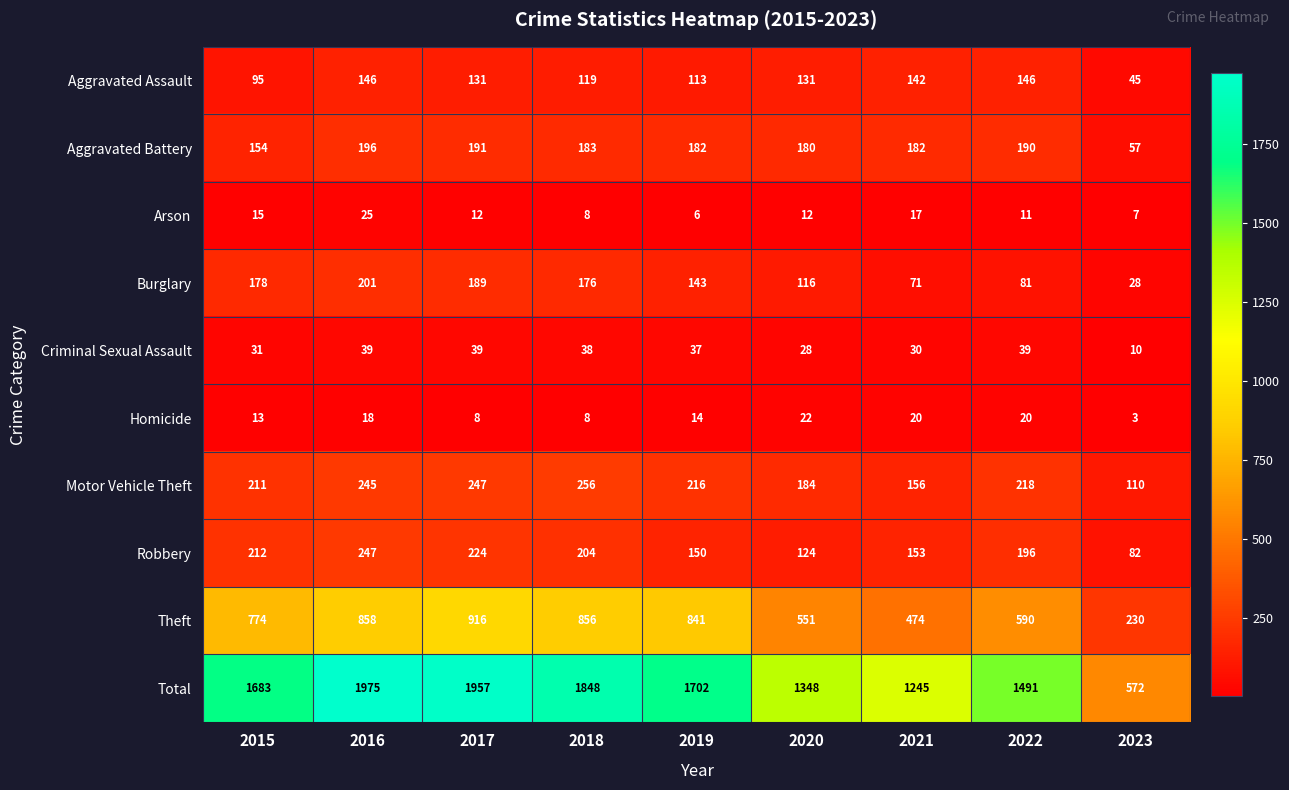

What is the difference between the highest and lowest values at 2020?

1336